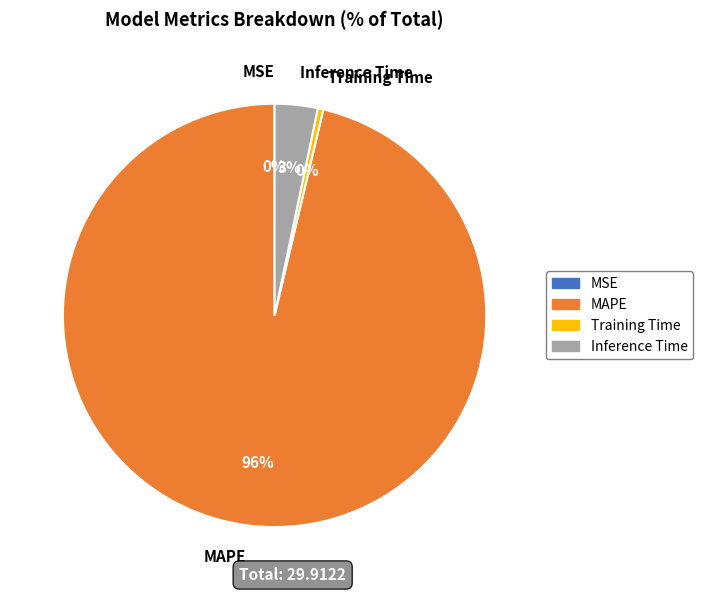

What is the largest slice in the pie chart?

MAPE